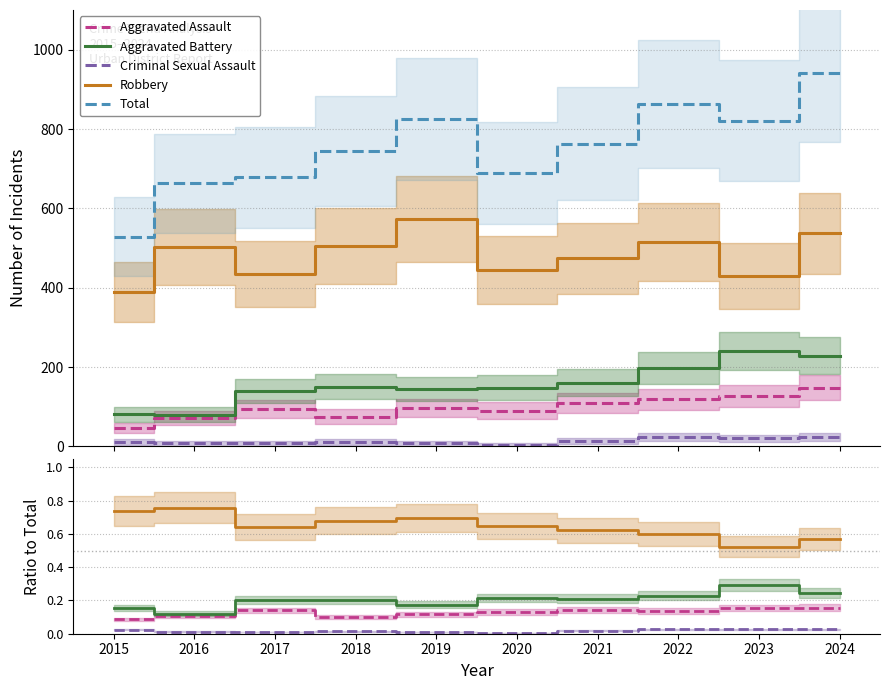

Rank the categories by Criminal Sexual Assault value from lowest to highest.

2020, 2019, 2017, 2016, 2018, 2021, 2015, 2024, 2023, 2022